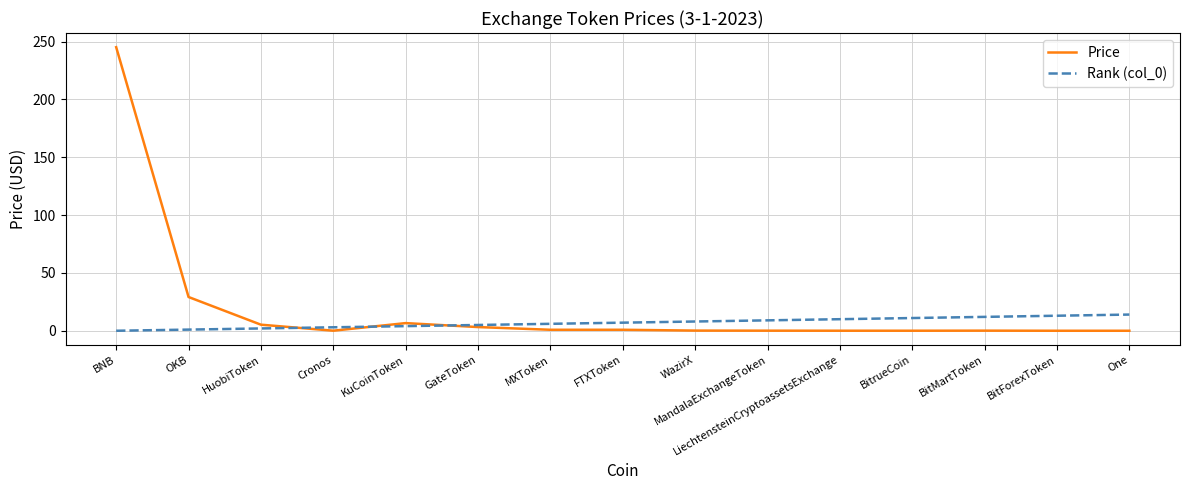

At which label does Price reach its peak?

BNB